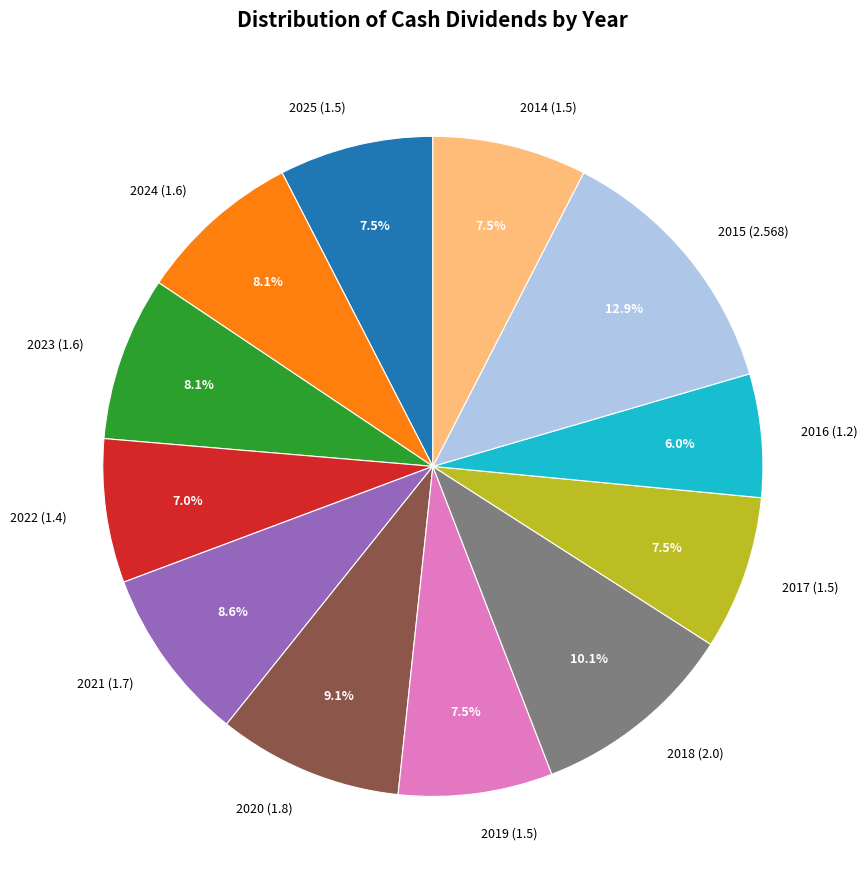

What is the largest slice in the pie chart?

2015 (2.568)